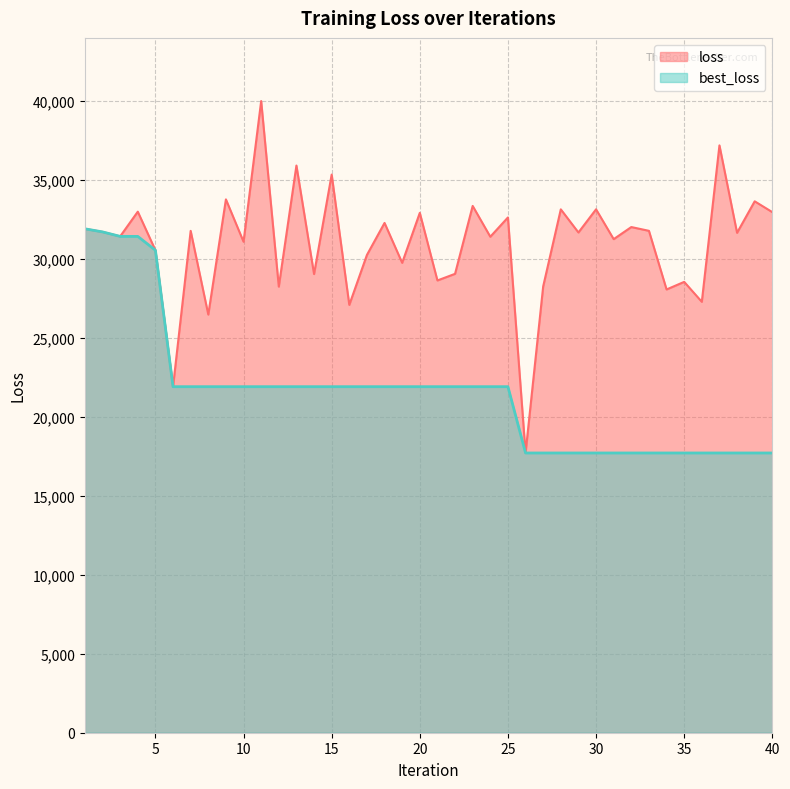

At which label does best_loss first exceed 21911?

1